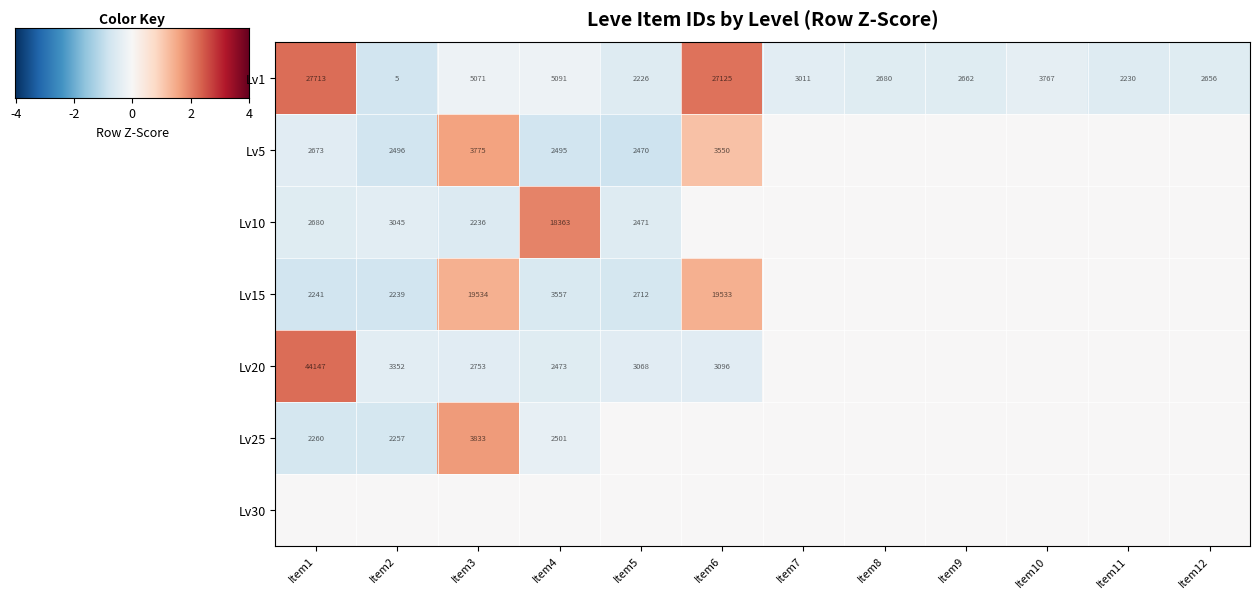

What is the sum of all Lv1 values?

84237